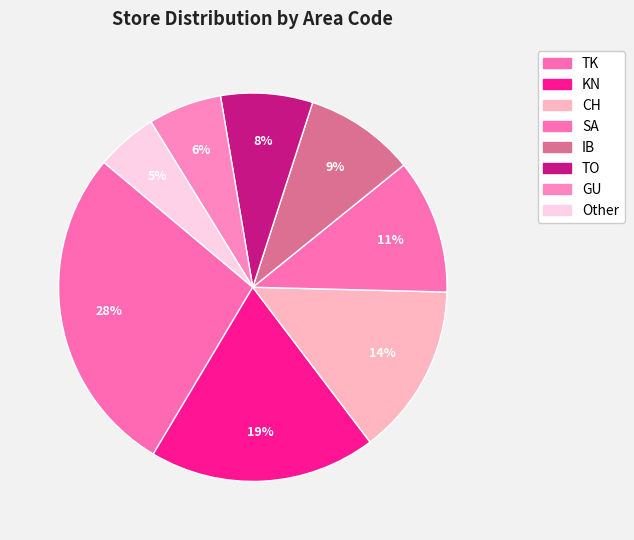

The CH slice represents 14% of the pie. True or false?

True